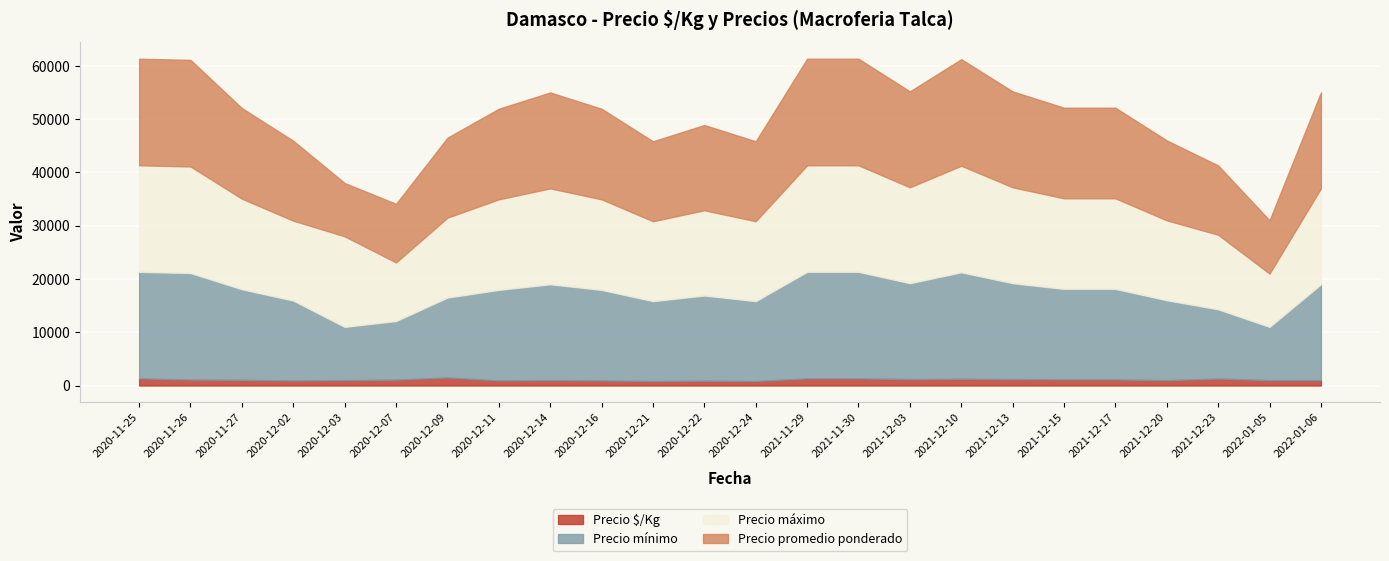

At which category is the sum across all series the highest?

2020-11-25